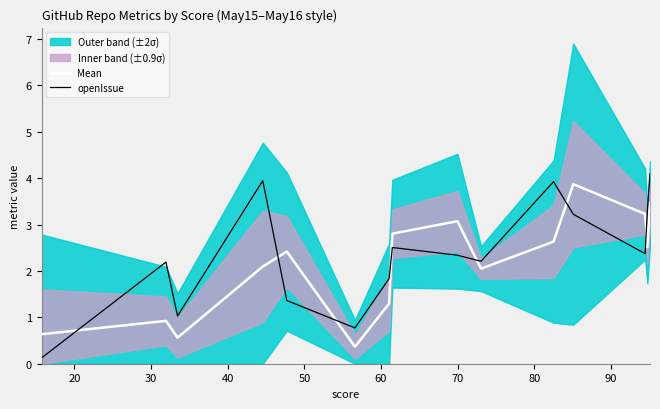

How many times do Mean and openIssue cross each other?

7